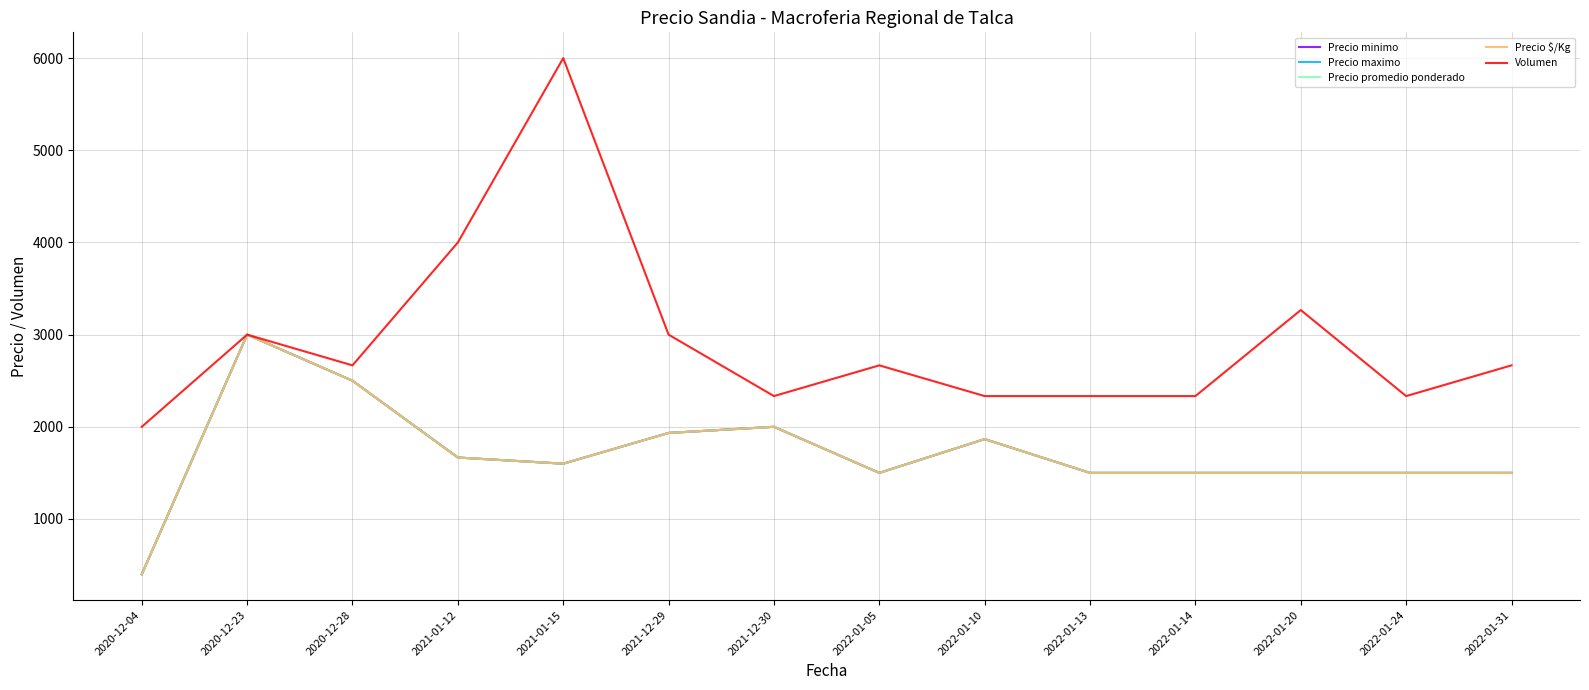

How many data points in Precio minimo are less than 1600?

7